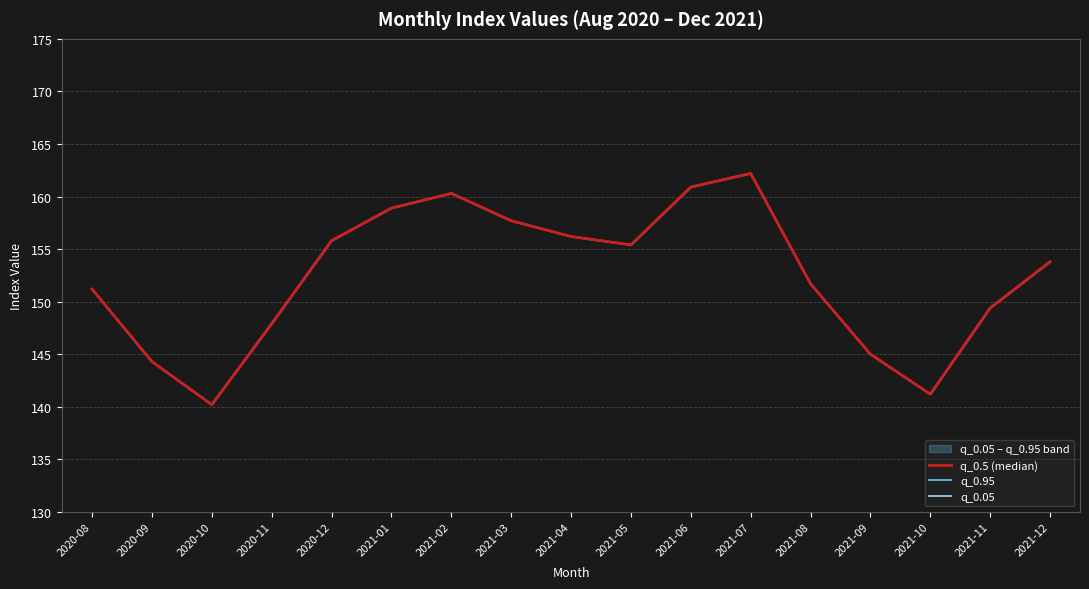

How many lines are shown in the chart?

3